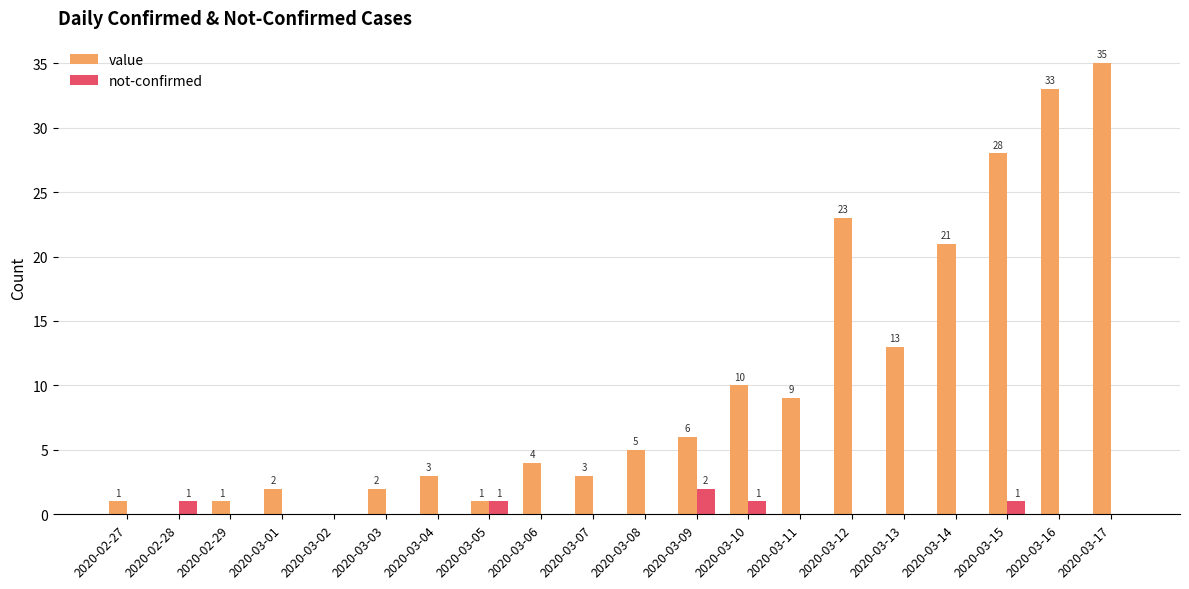

Is the value of value at 2020-03-09 greater than the value of not-confirmed at 2020-03-12?

Yes